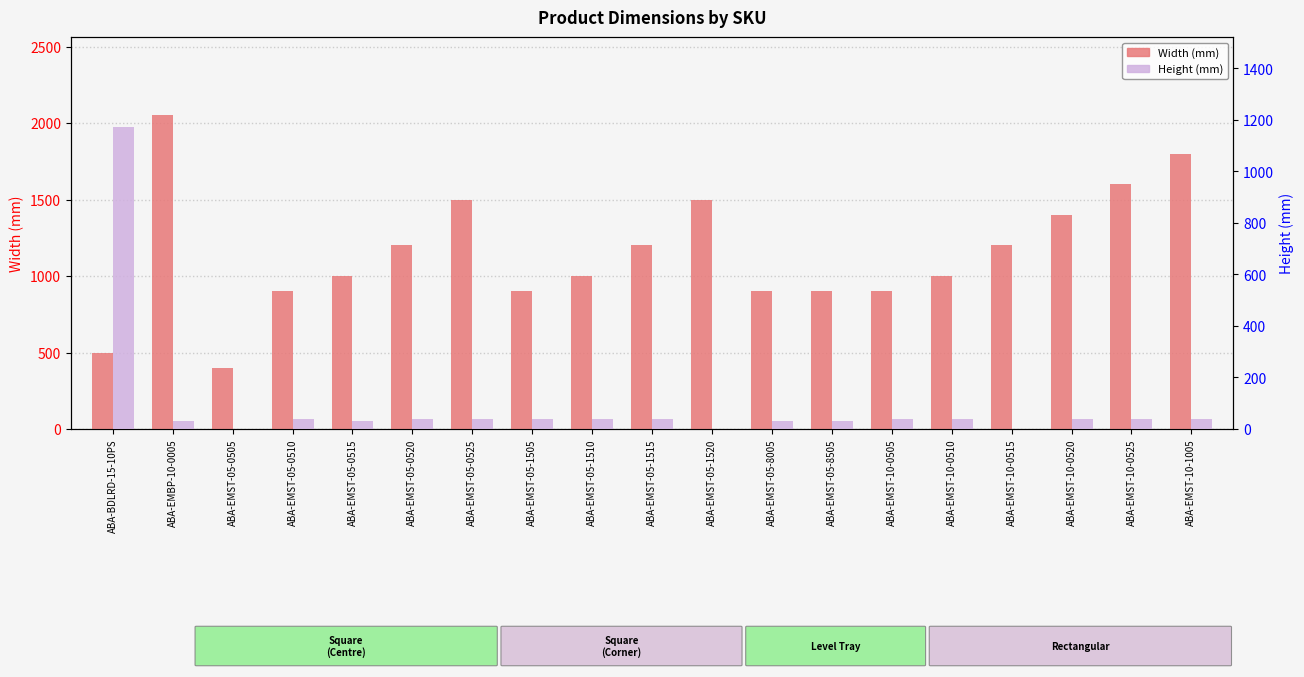

What is the average value of the Width (mm) series?

1150